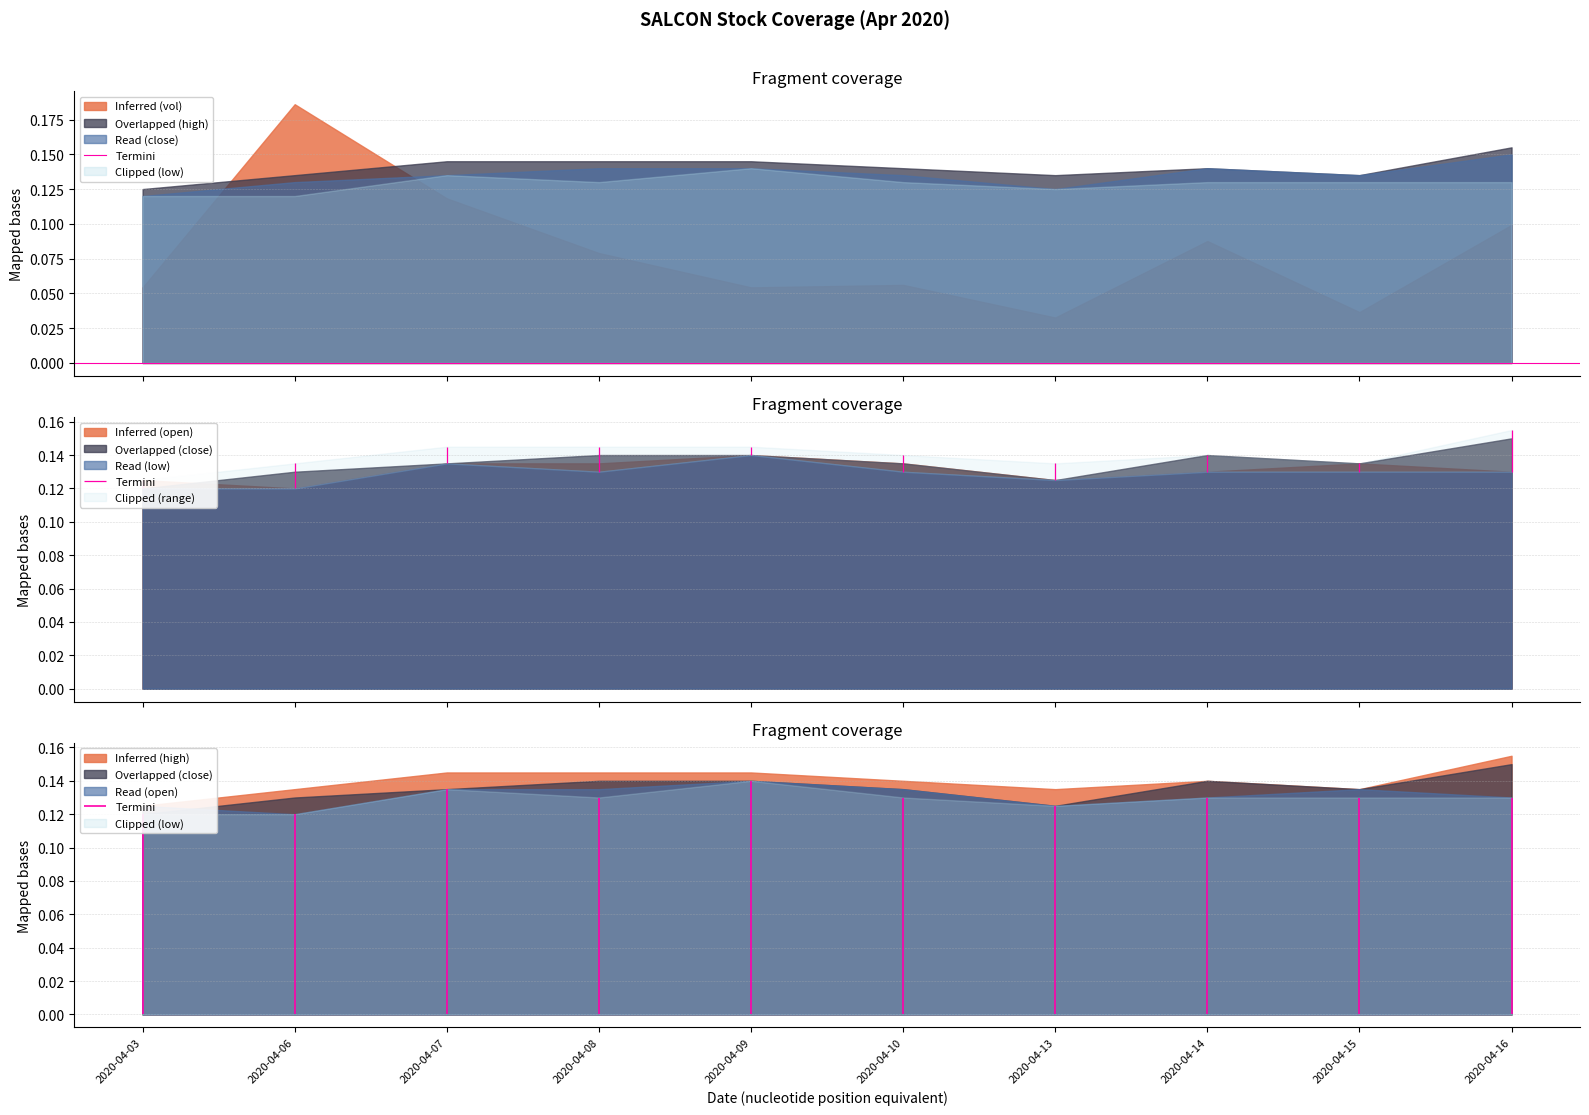

The value of open at 2020-04-06 is 0.1. True or false?

False